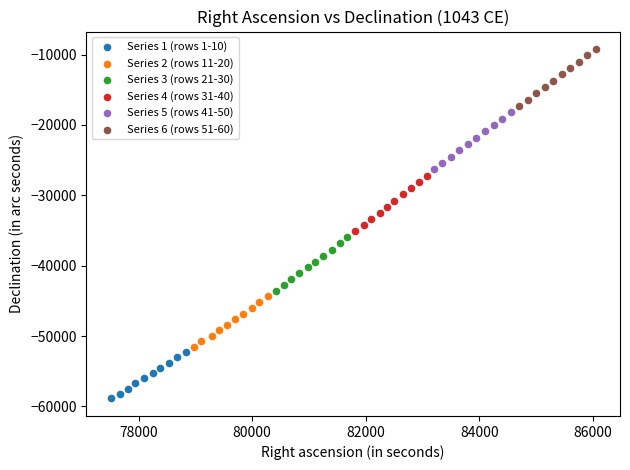

Which series contains the lowest Y value?

Series 1 (rows 1-10)